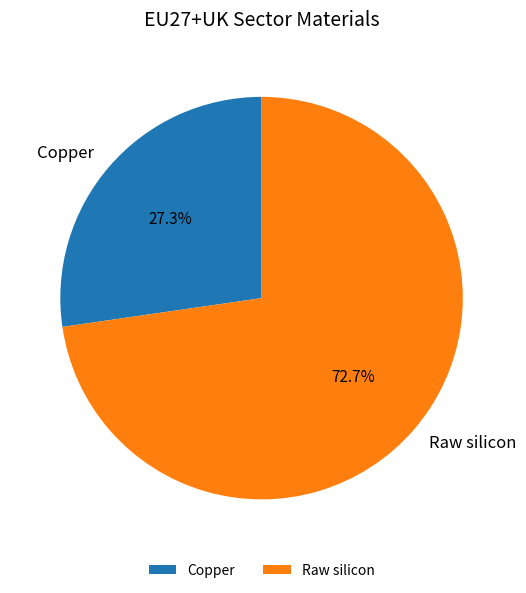

To the nearest percent, what portion does Raw silicon represent?

73%